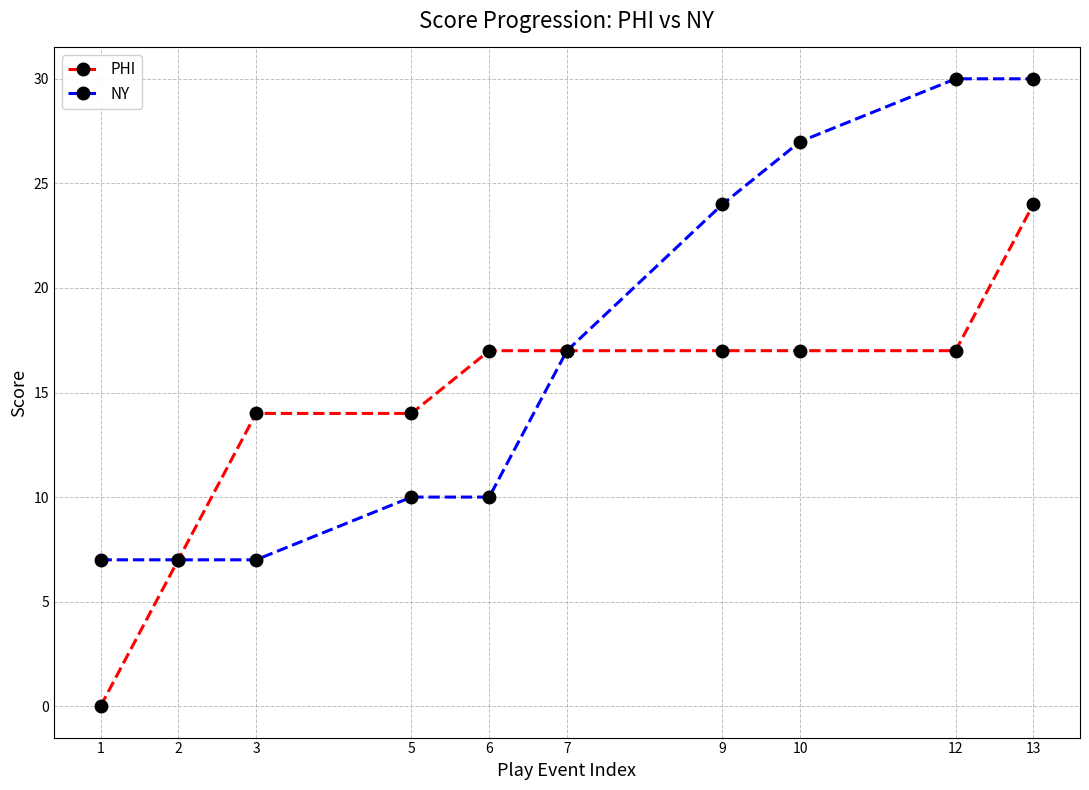

At which category is the sum across all series the highest?

13